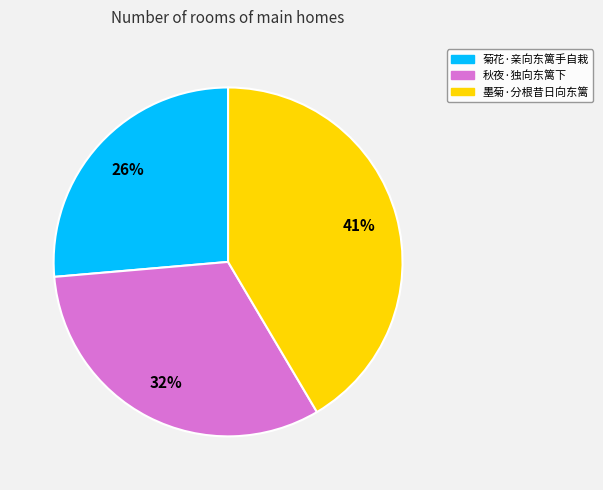

To the nearest percent, what portion does 墨菊·分根昔日向东篱 represent?

41%